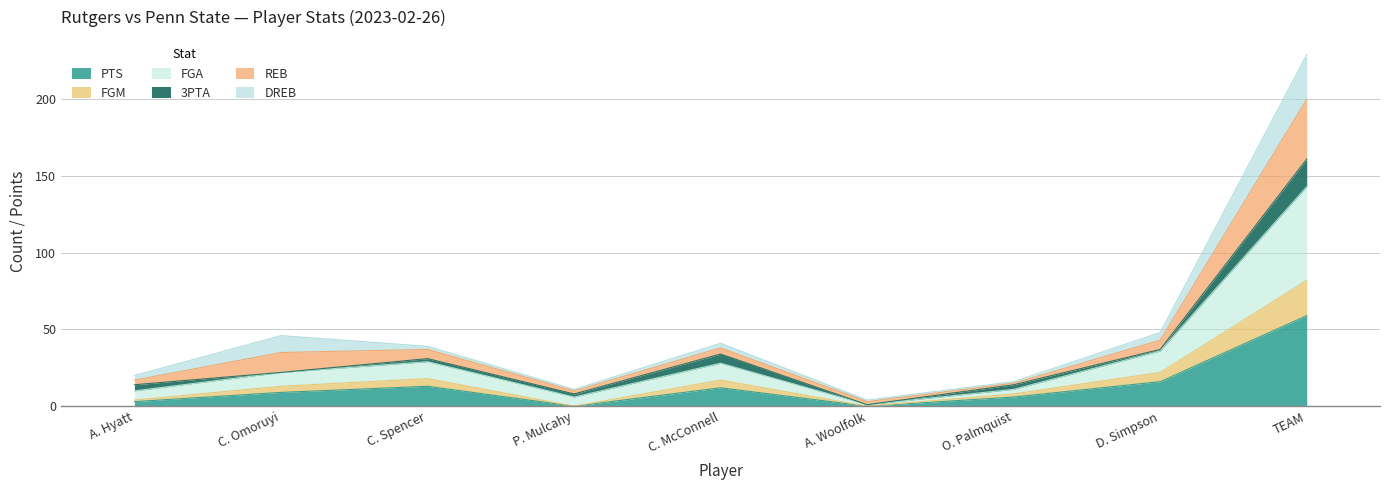

The value of PTS at A. Woolfolk is 0. True or false?

True